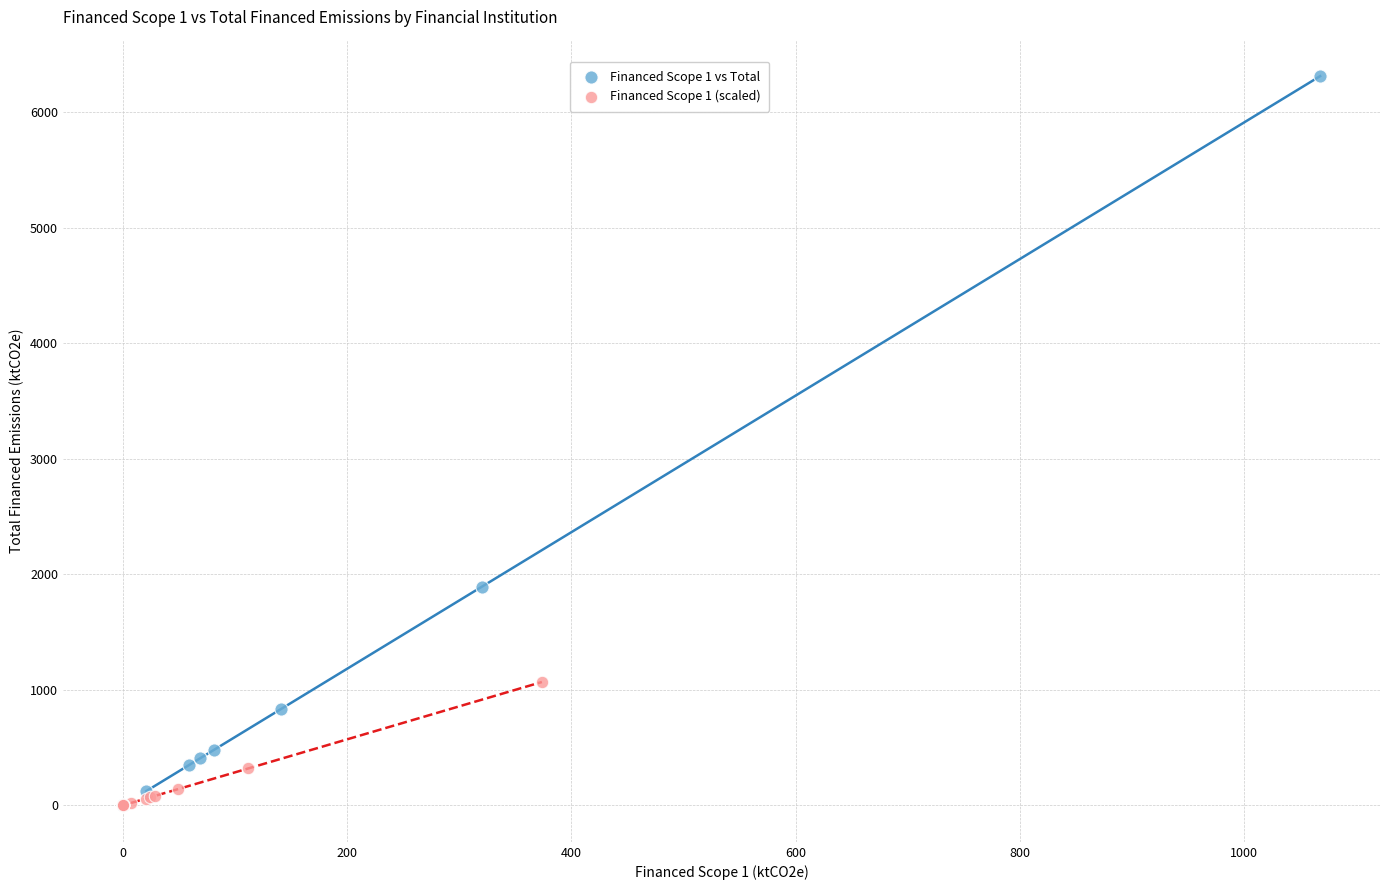

Which series reaches the maximum Y coordinate?

Financed Scope 1 vs Total